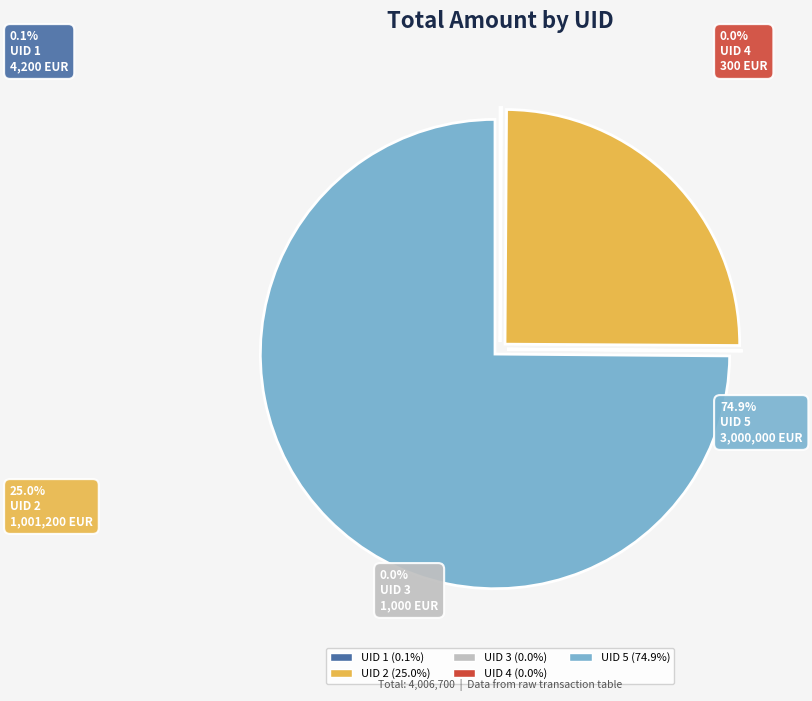

What is the majority slice?

UID 5